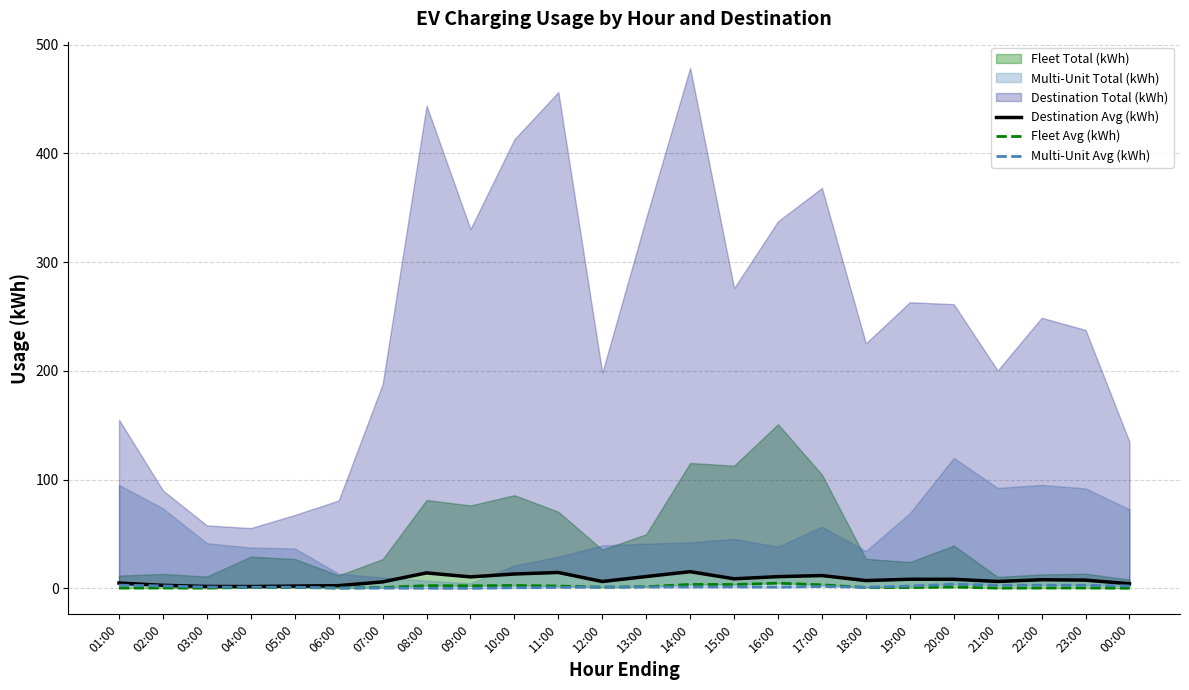

In Destination Avg (kWh), how many points are lower than both neighbors (excluding endpoints)?

6